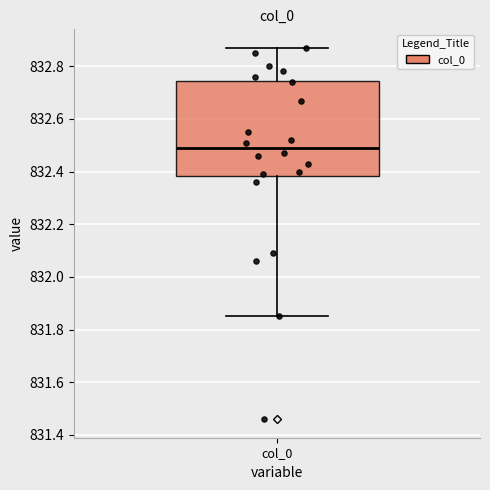

Read this box plot against the y-axis: the position of the median line, the range covered by the box, and the ends of both whiskers. The values are not printed on the chart, so give them approximately, as read against the axis.

median 832.50, box 832.38 to 832.74, whiskers 831.86 to 832.88